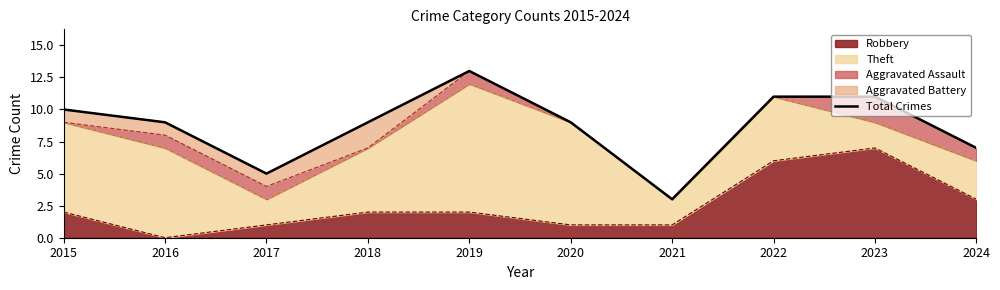

List the labels in order of value, largest first.

2019, 2022, 2023, 2015, 2016, 2018, 2020, 2024, 2017, 2021